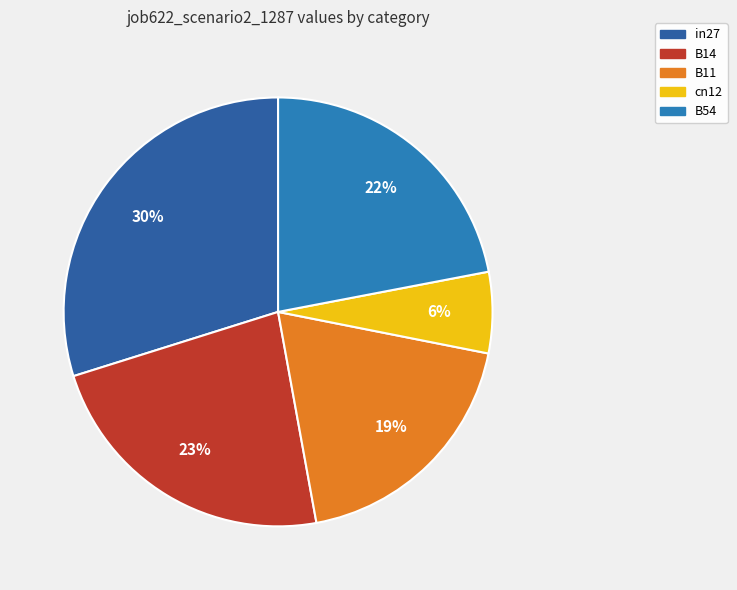

Which category has the smallest portion of the pie?

cn12